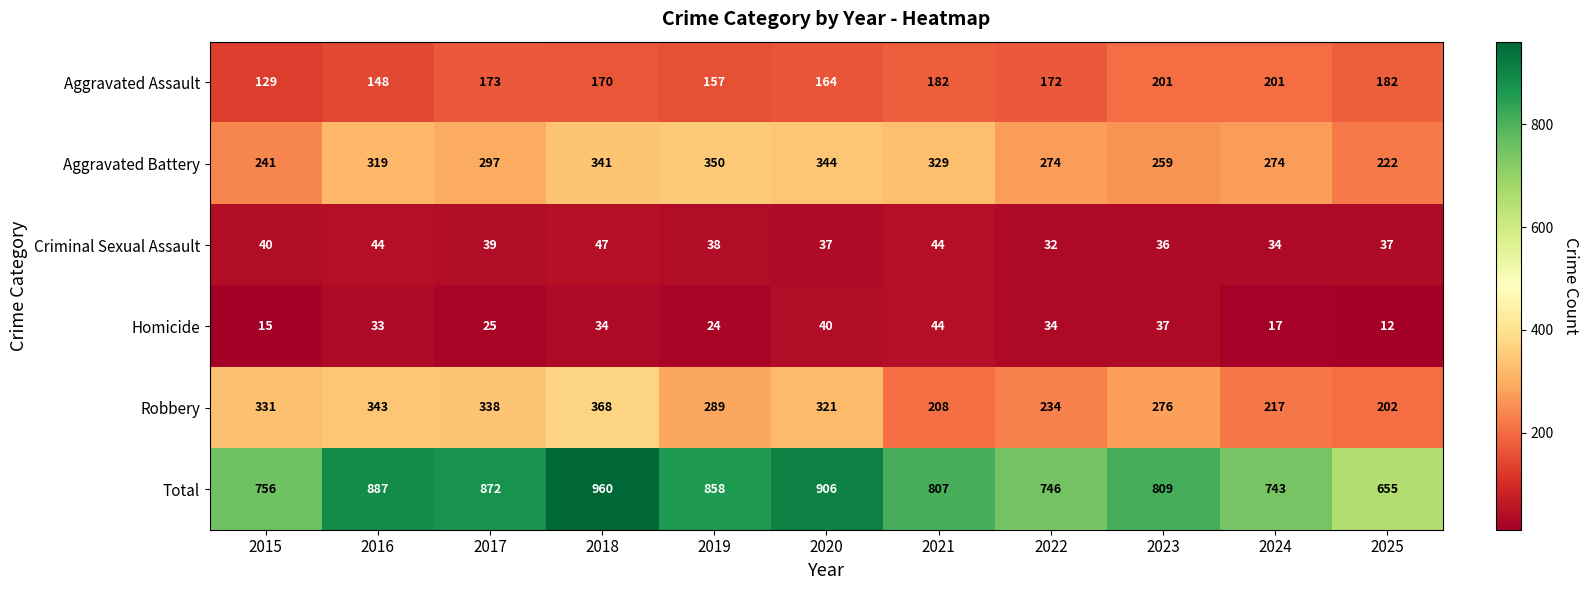

At which category is the sum across all series the highest?

2018